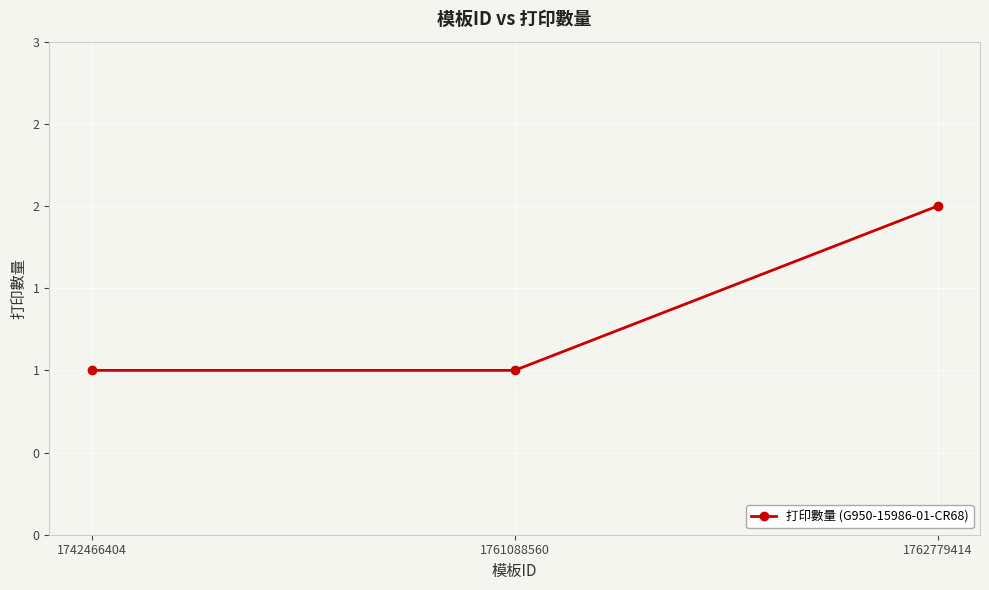

Is this an area chart (filled region under the line)?

No